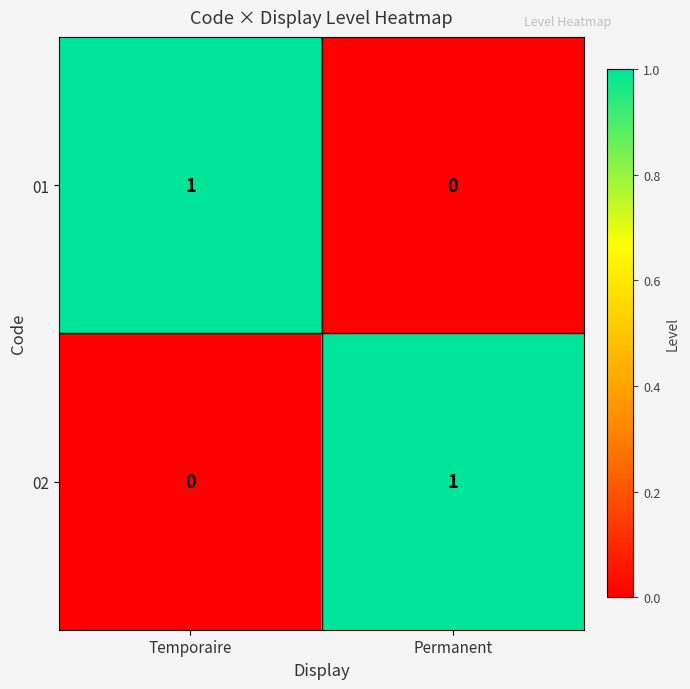

The value of 02 at Temporaire is 0. True or false?

True